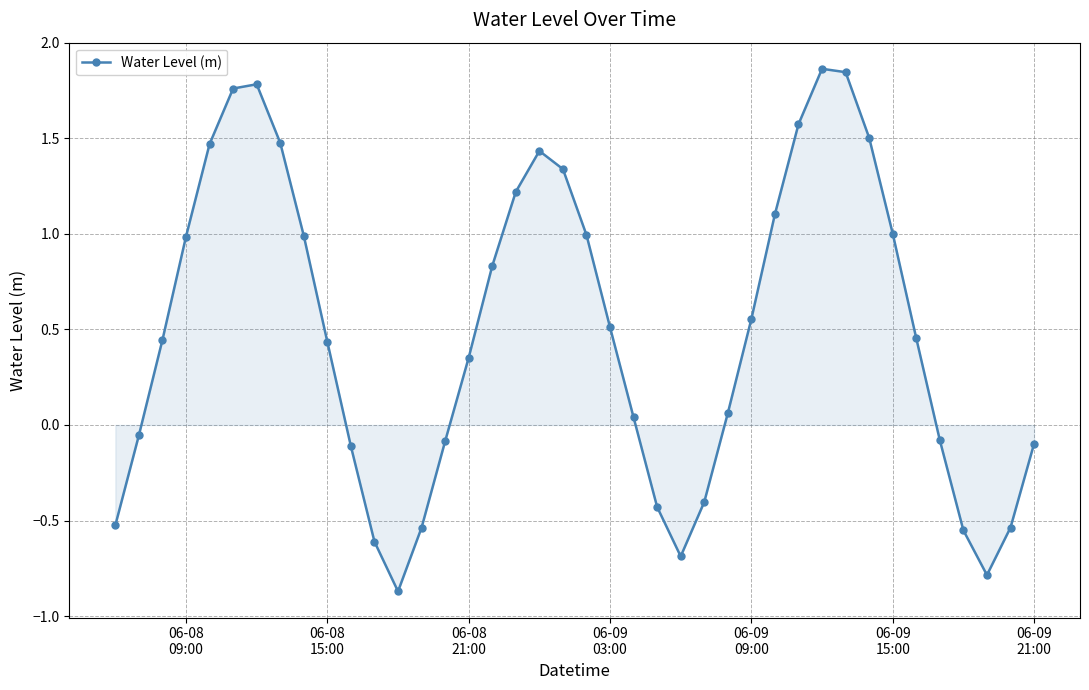

What is the minimum value shown in the chart?

-0.9